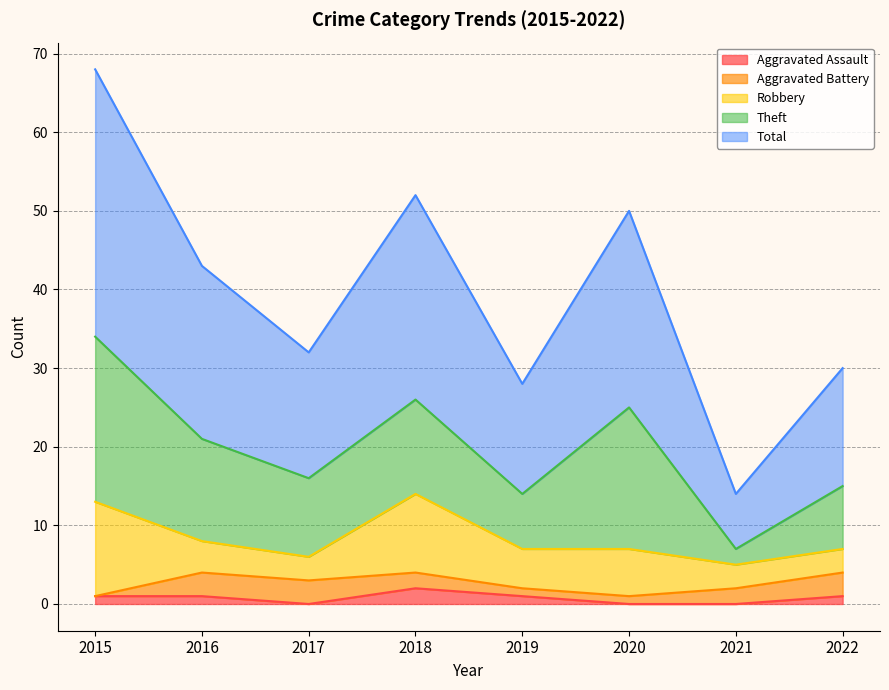

What is the average value of the Robbery series?

6